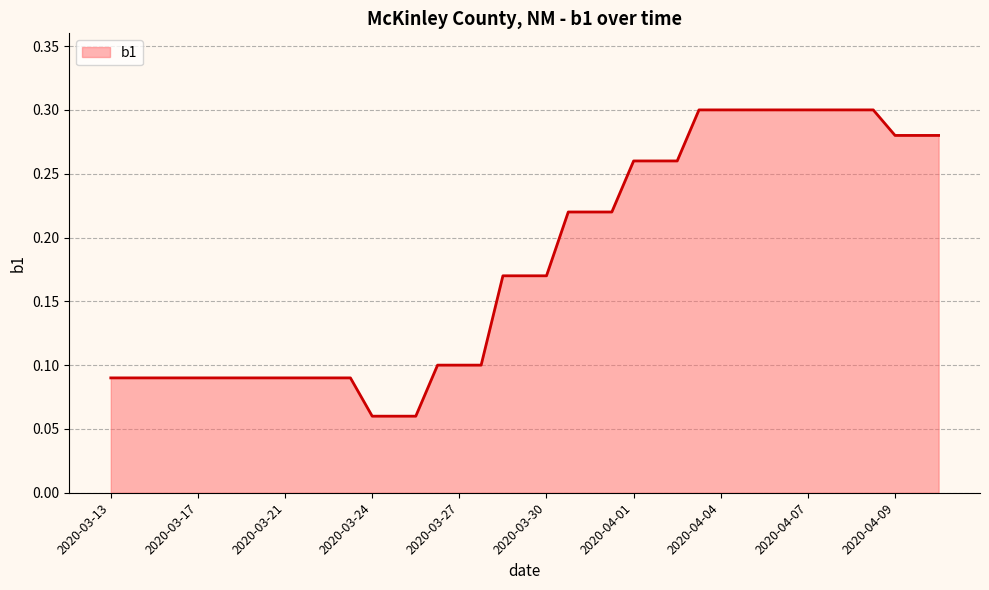

How many lines are shown in the chart?

1